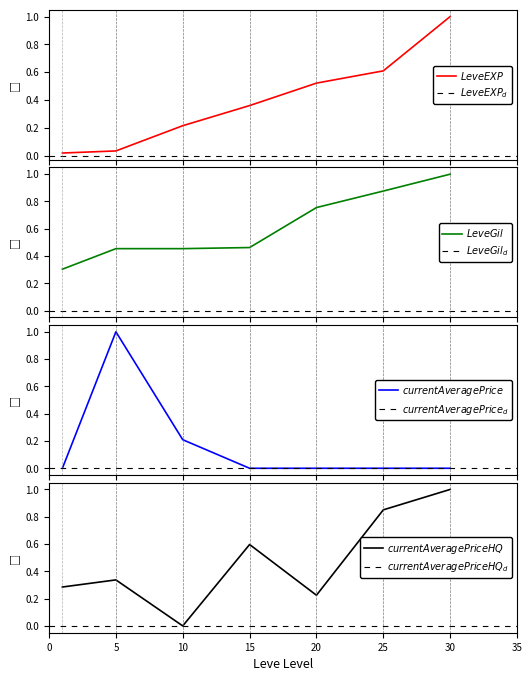

Is it true that Leve EXP equals 0.0 at 5?

True